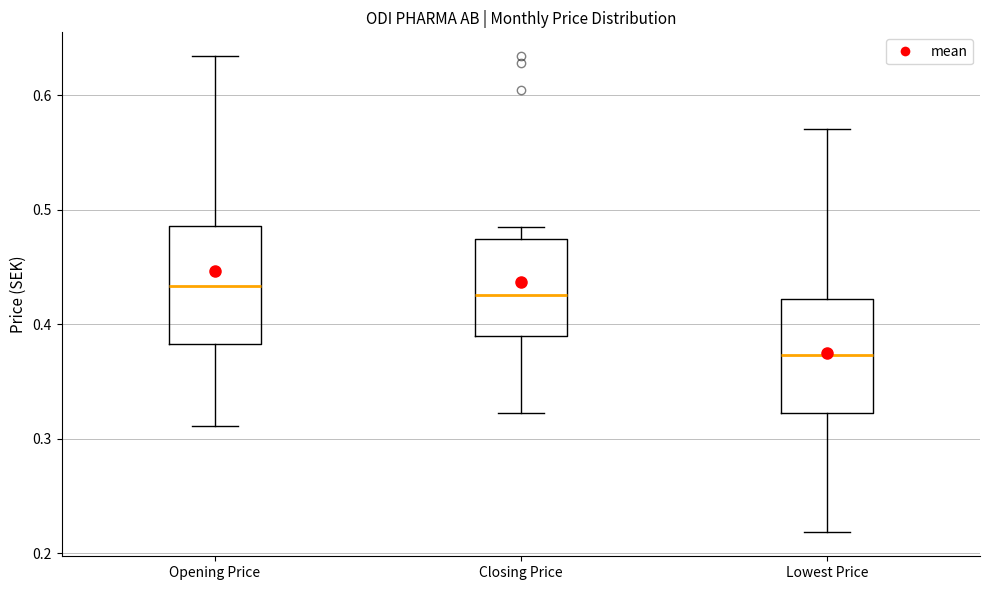

Which box's median line is the lowest?

Lowest Price